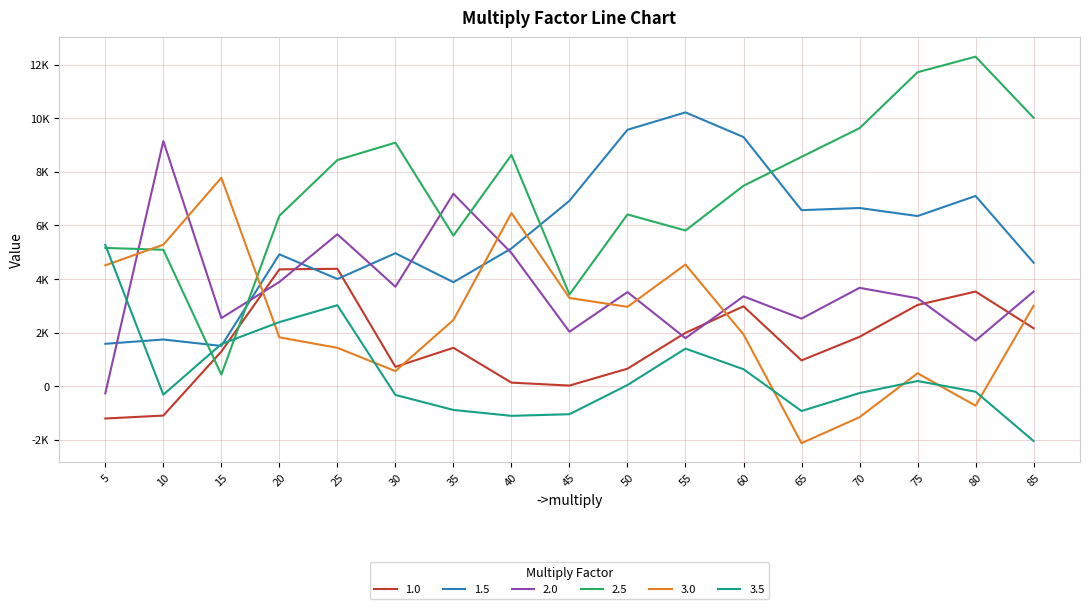

Does the chart display data point markers on the line(s)?

No